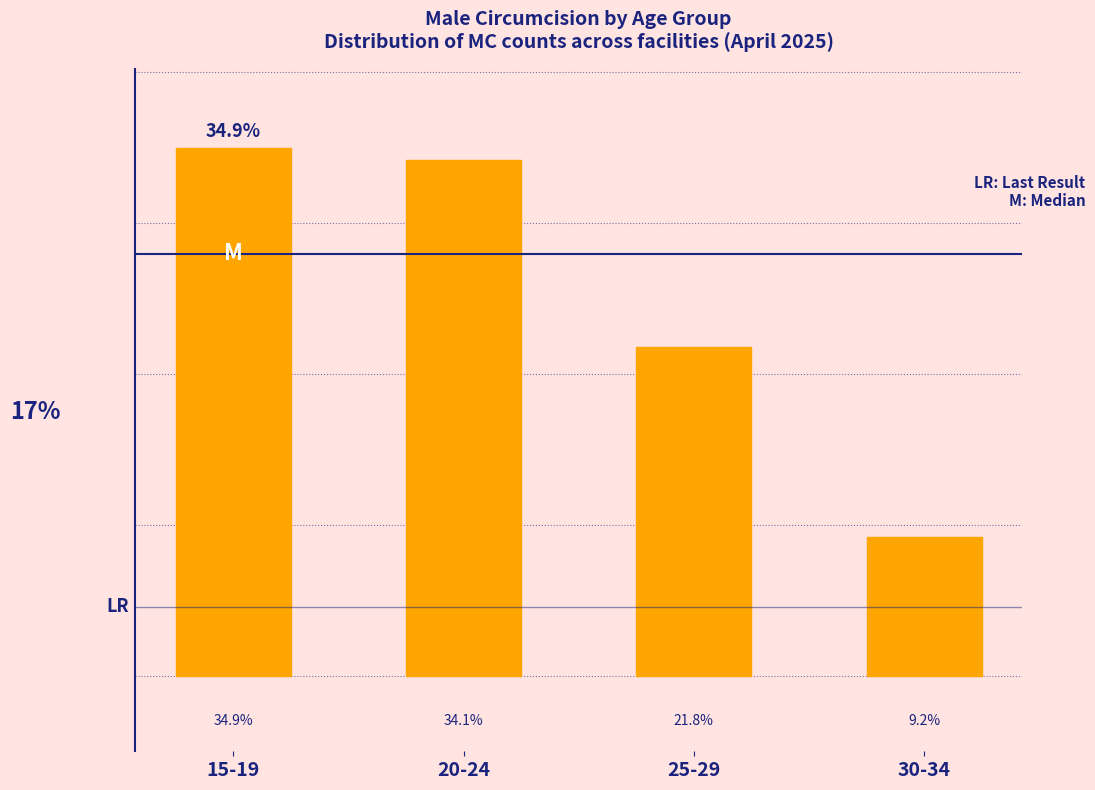

Which category has the highest value across all series?

15-19